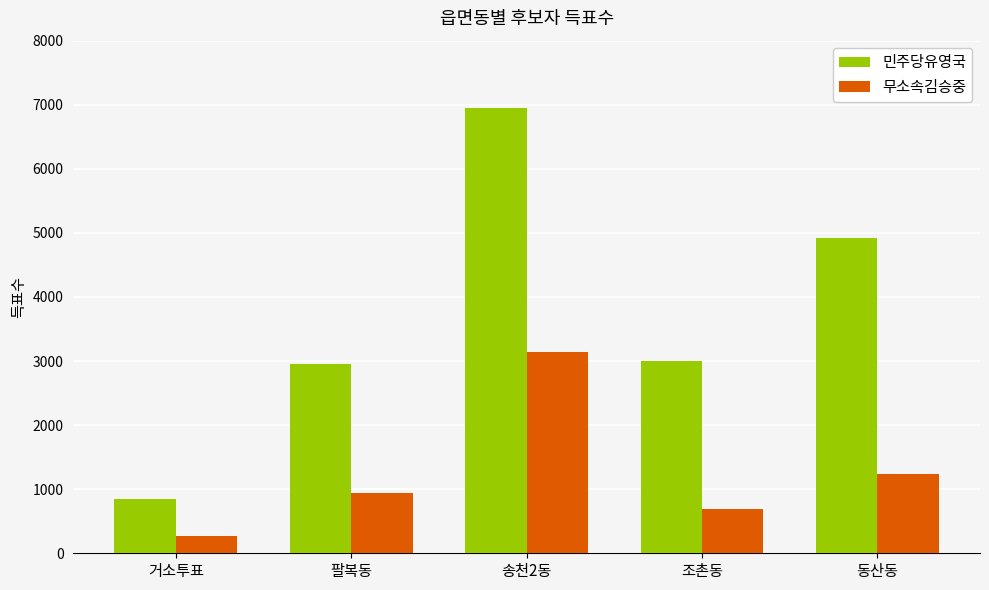

Which series has the largest total across all categories?

민주당유영국